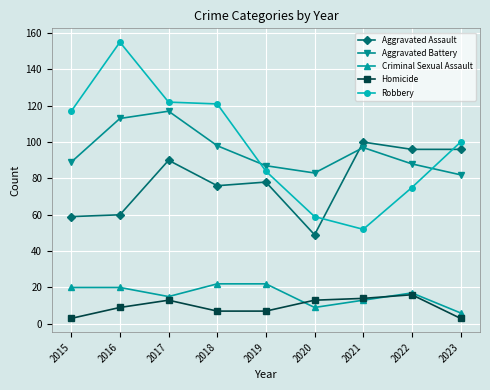

Is the value of Aggravated Assault at 2015 greater than the value of Robbery at 2023?

No